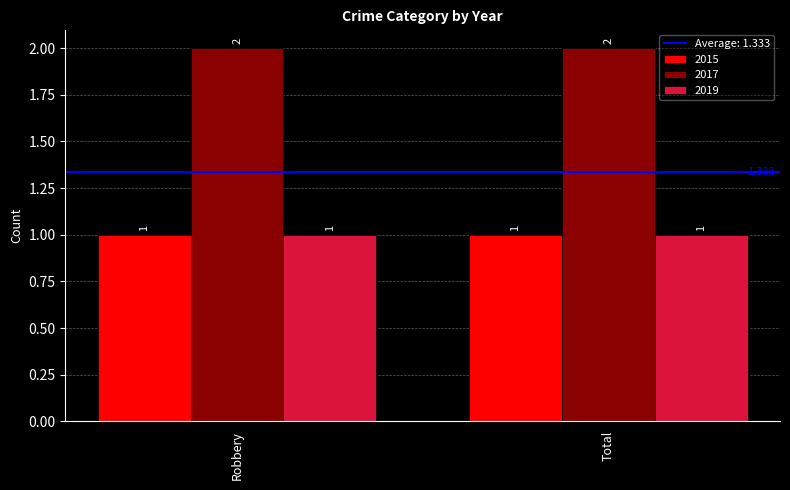

Reading right to left, what are all the values shown in this chart?

2015: Total=1	Robbery=1
2017: Total=2	Robbery=2
2019: Total=1	Robbery=1